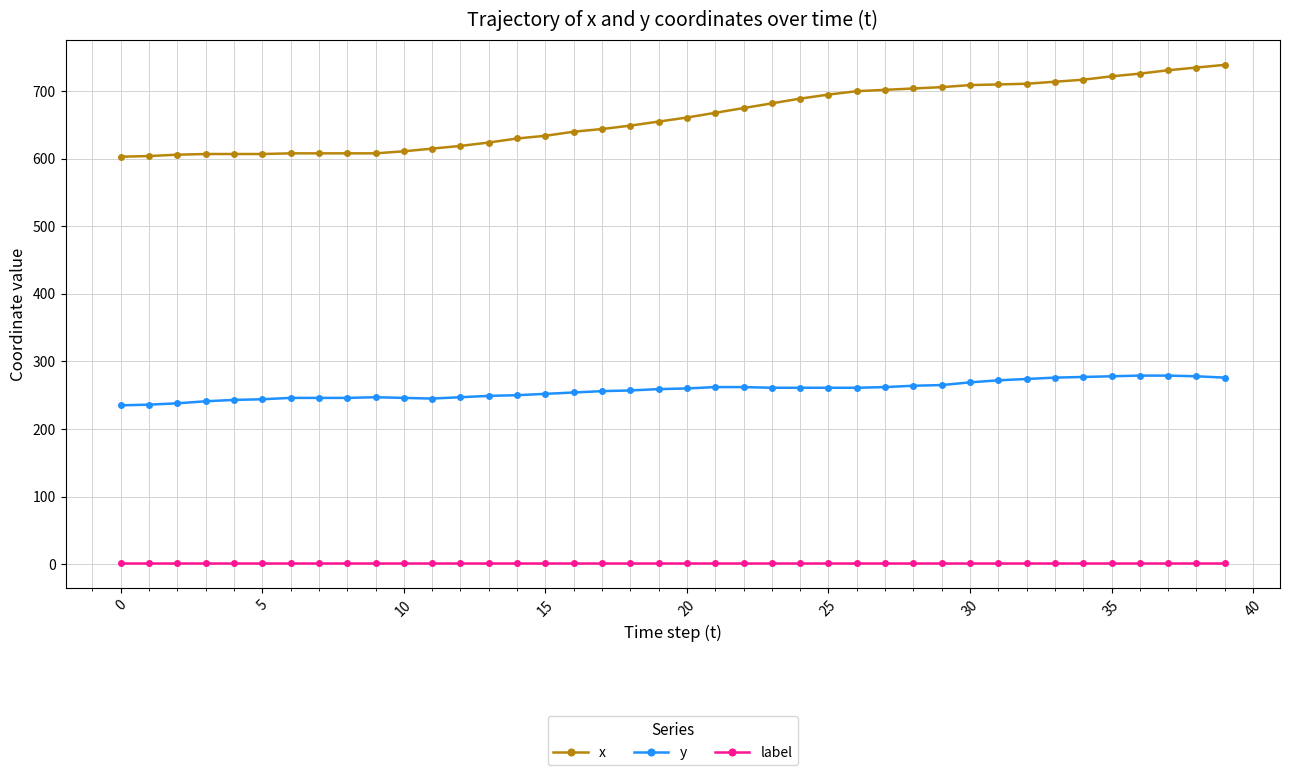

Rank the series by their maximum value, from lowest to highest.

label, y, x